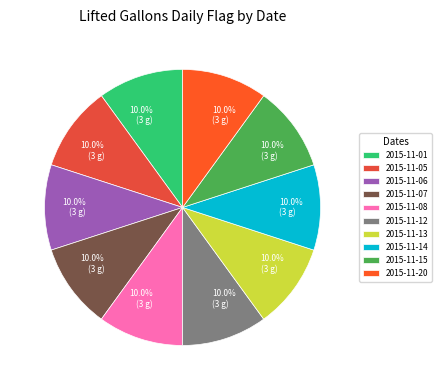

How many slices are in this pie chart?

10